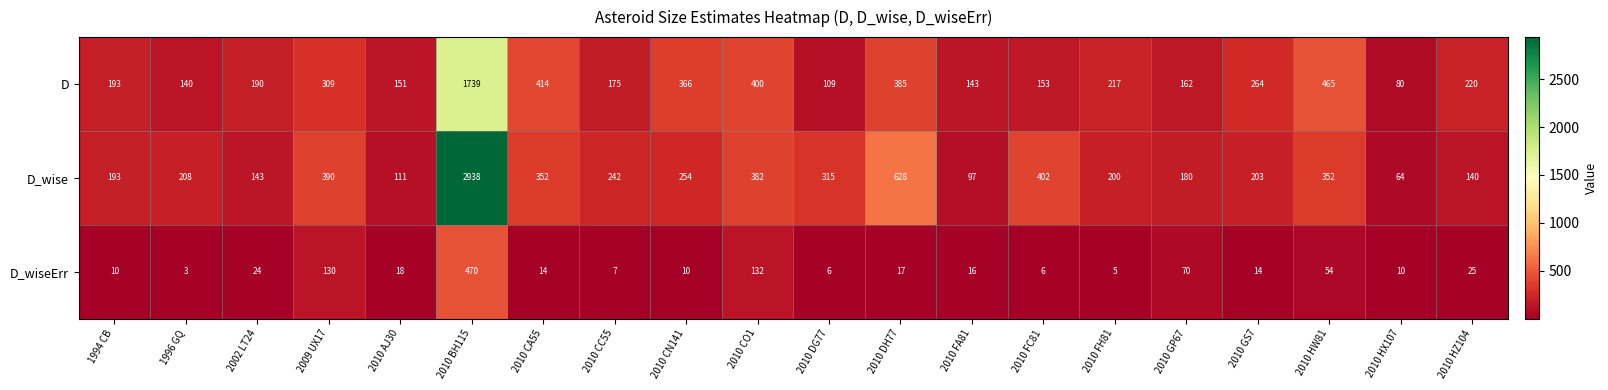

What is the spread (max minus min) of values at 2010 CN141?

356